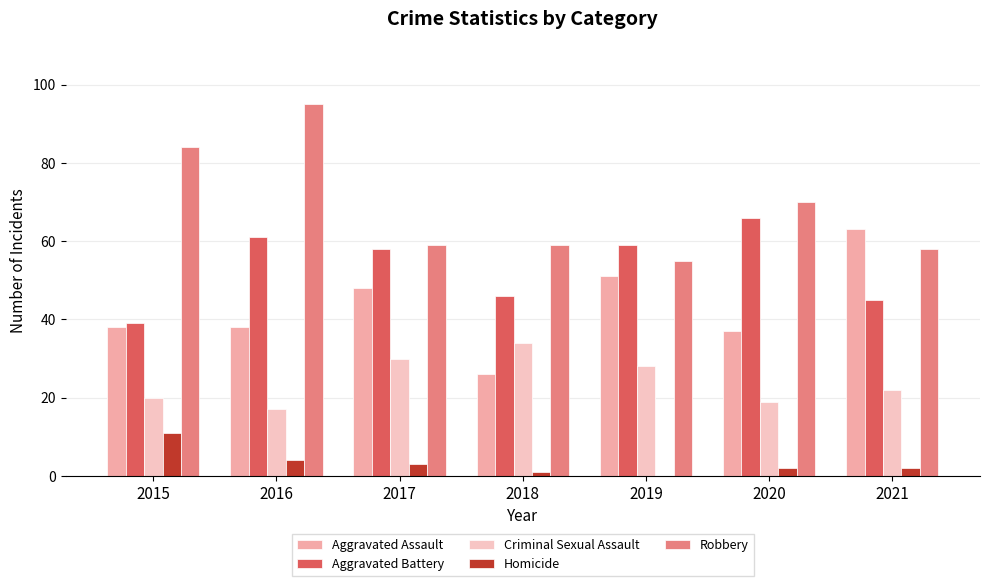

How many distinct data groups are displayed?

5